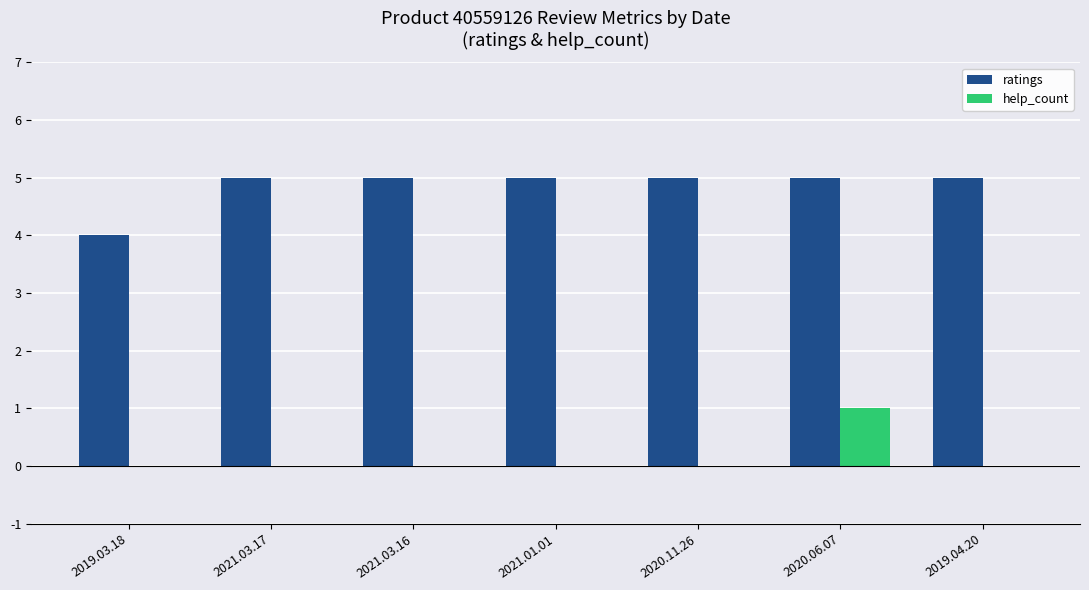

Is it true that help_count equals 0 at 2019.04.20?

True